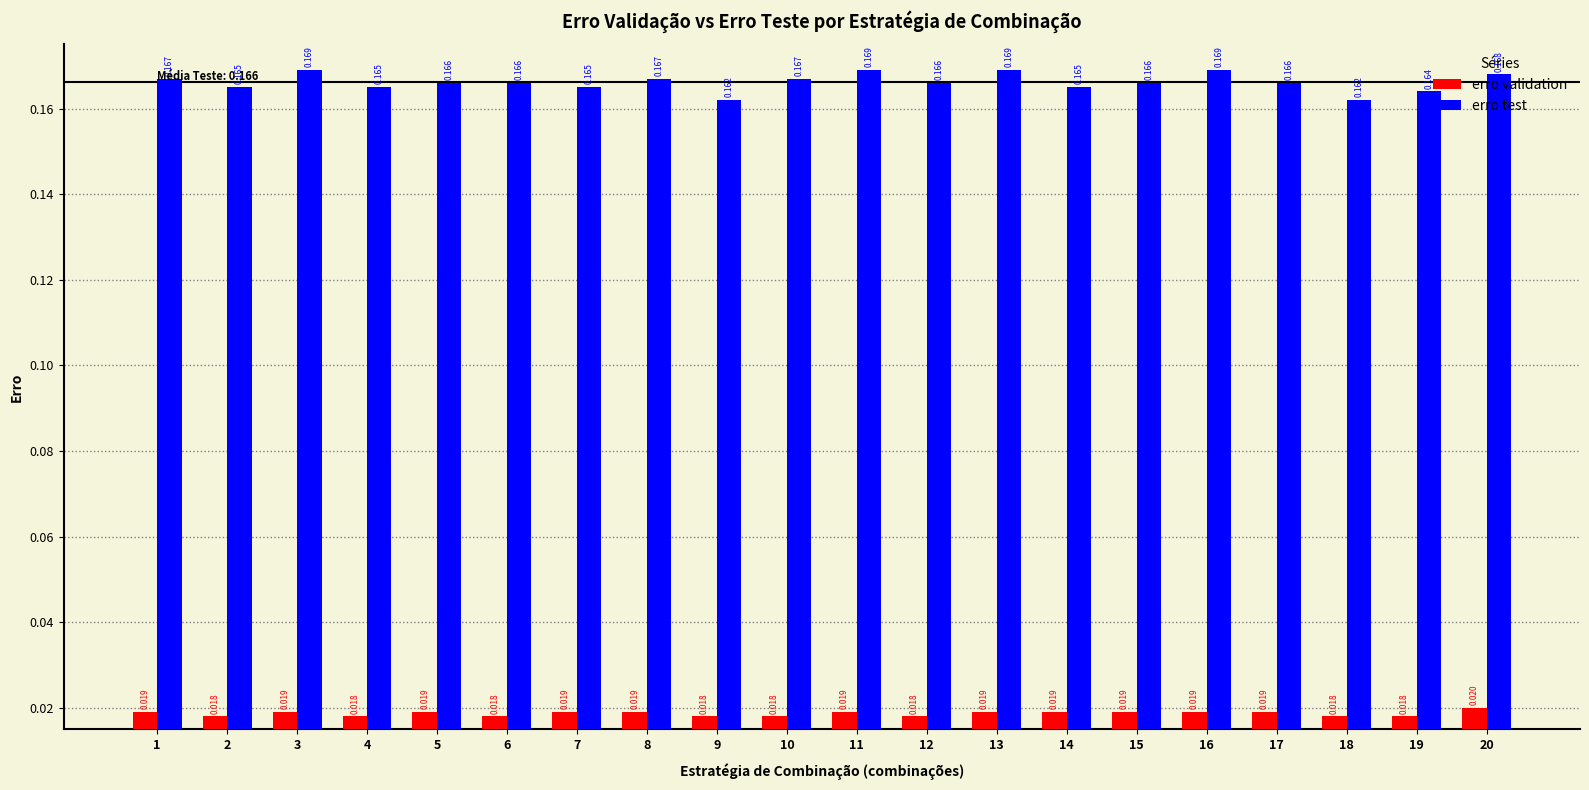

What are all the series names shown in the legend?

erro validation, erro test